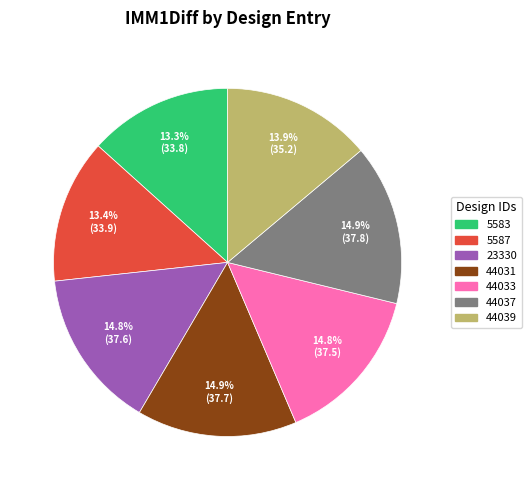

Do 5583 and 44037 together represent more than half of the pie?

No